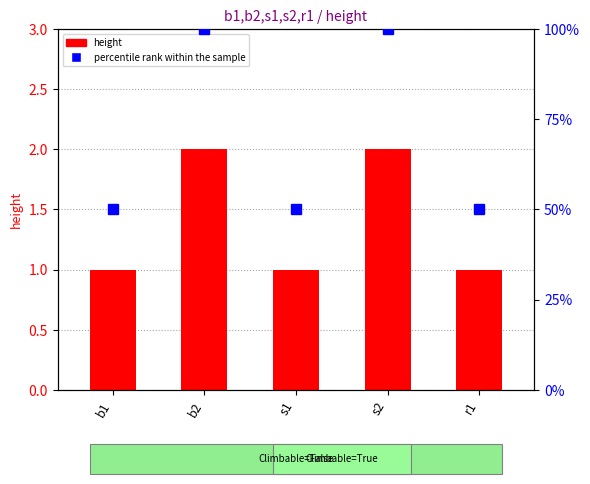

Read the height value at s2.

2